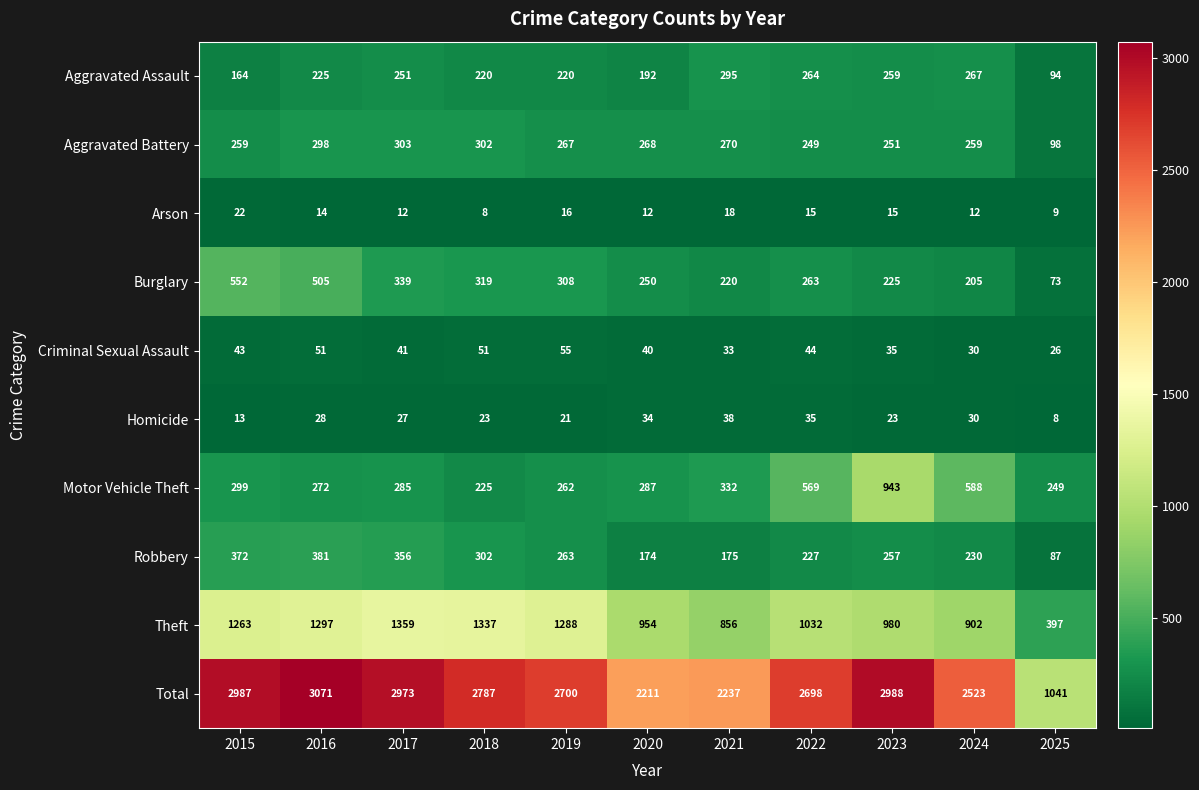

The value of Homicide at 2015 is 13. True or false?

True